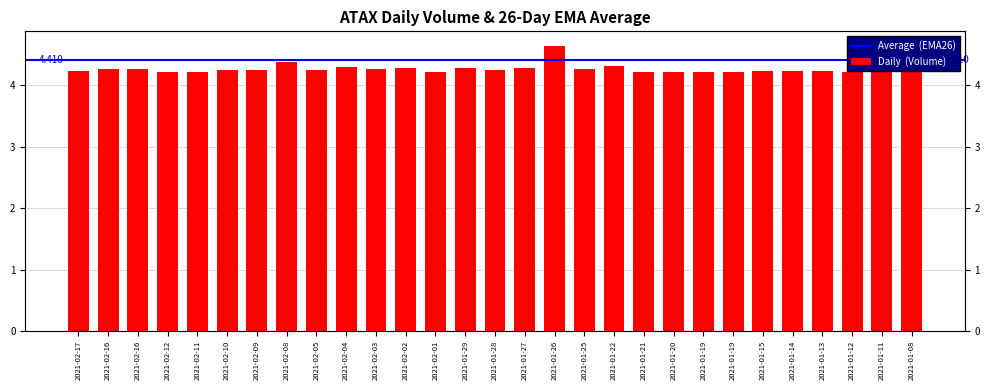

True or false: the data shows 5.8 at 2021-02-08.

False